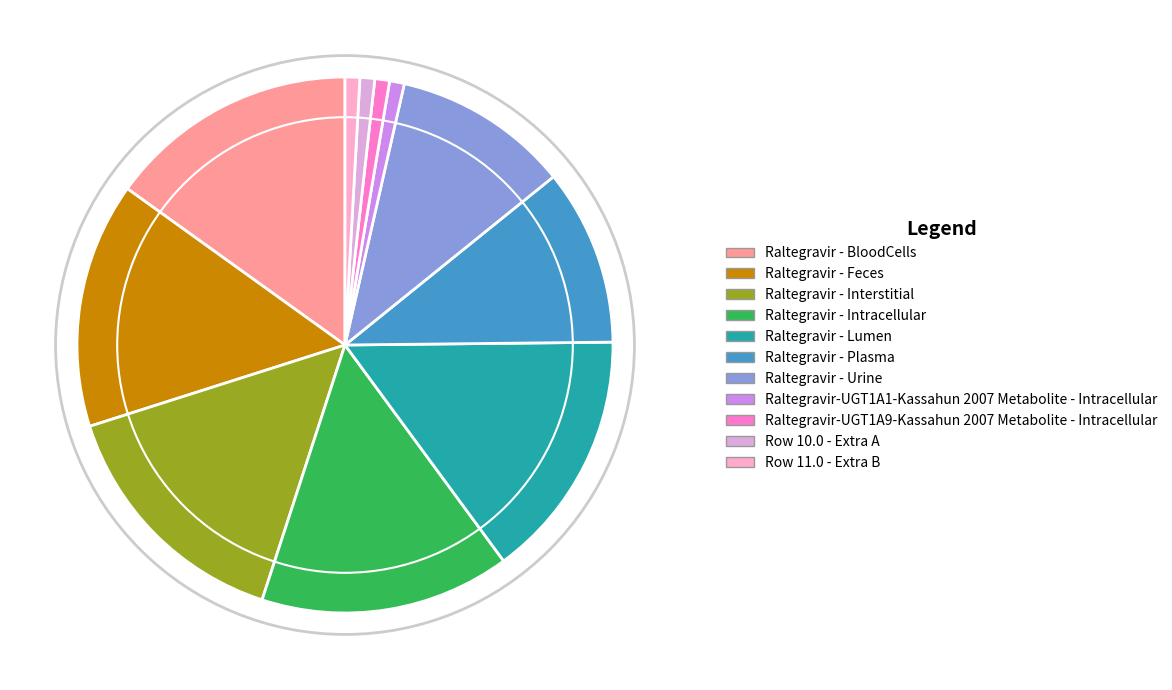

Is there any slice that represents more than half of the pie?

No